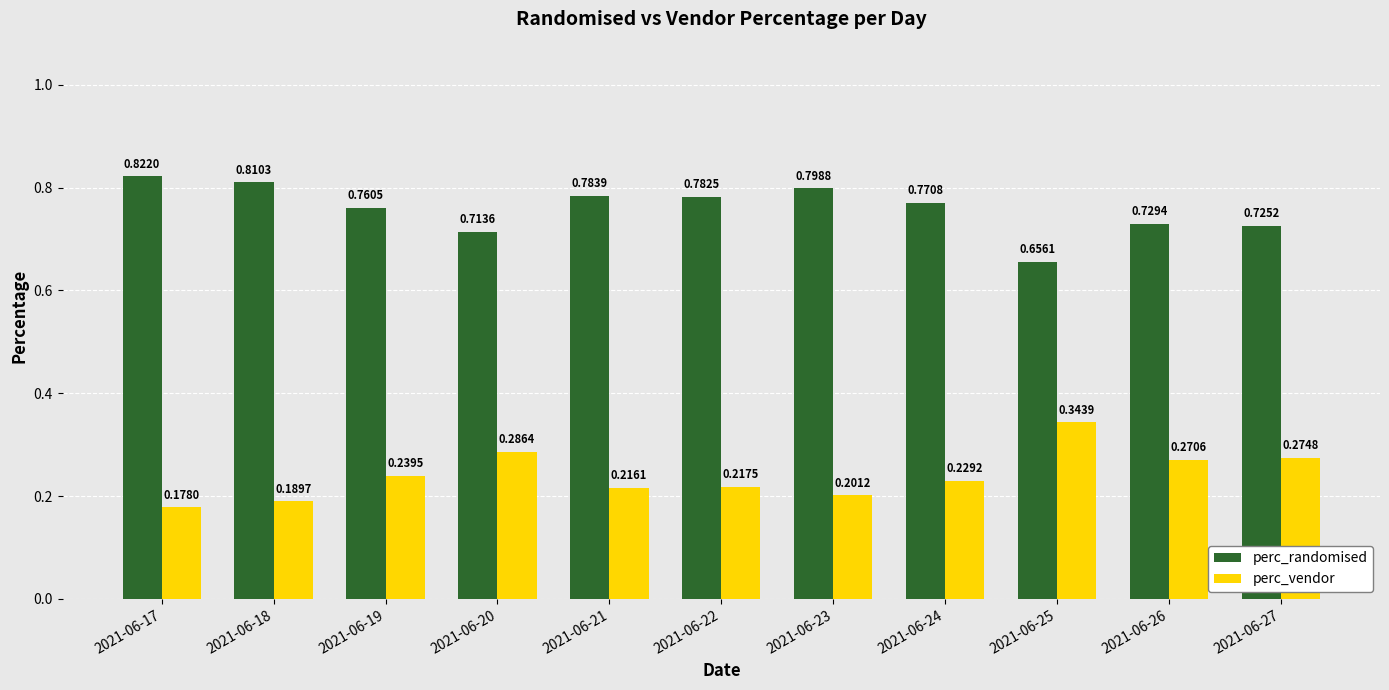

Which category has the highest value across all series?

2021-06-17